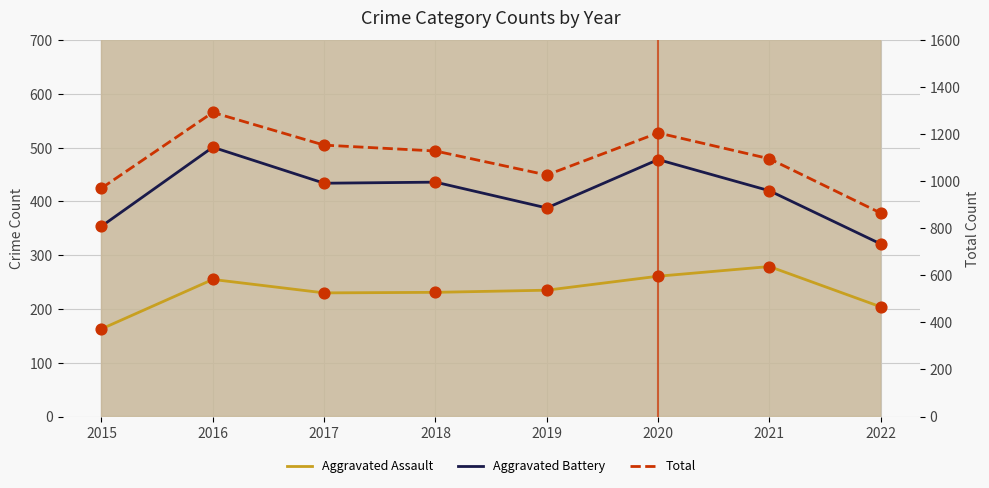

Which series contains the highest Y value?

Total